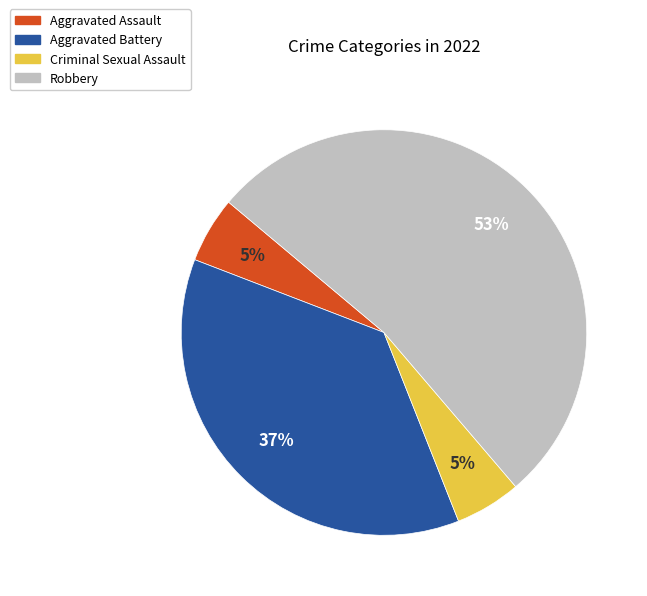

Combined, do Robbery and Criminal Sexual Assault account for over 50%?

Yes